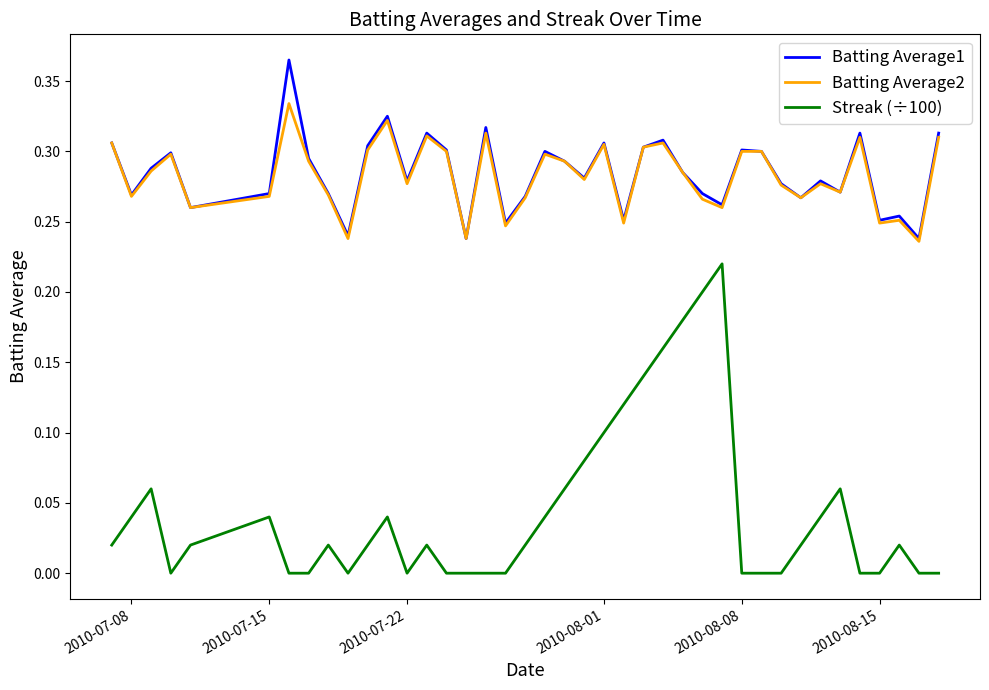

True or false: Batting Average2 and Streak (÷100) intersect in this chart.

False